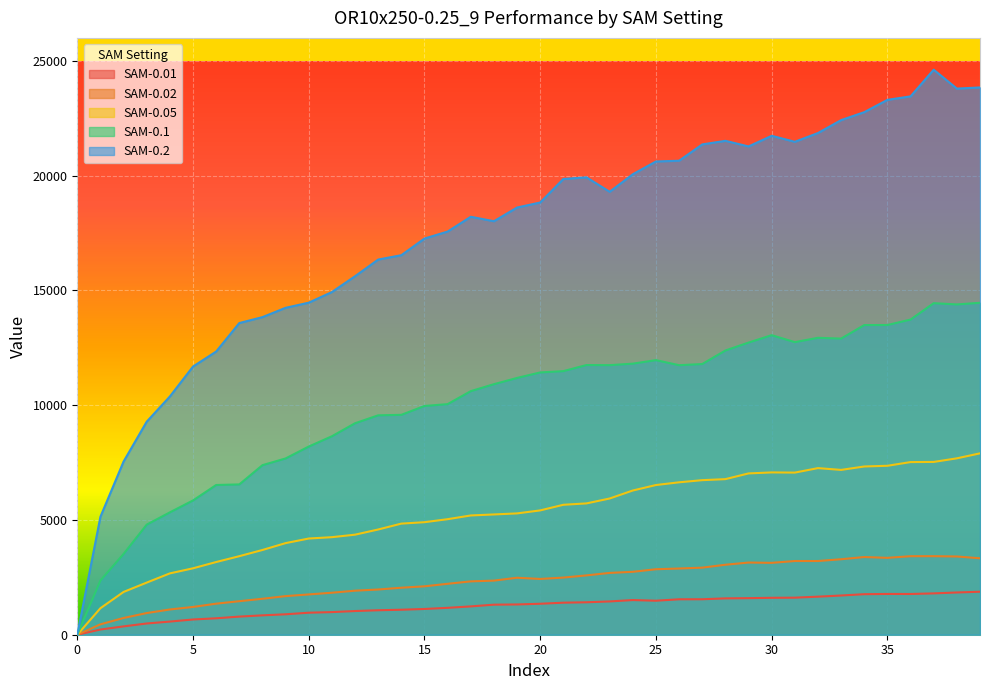

What are all the series names shown in the legend?

SAM-0.01, SAM-0.02, SAM-0.05, SAM-0.1, SAM-0.2